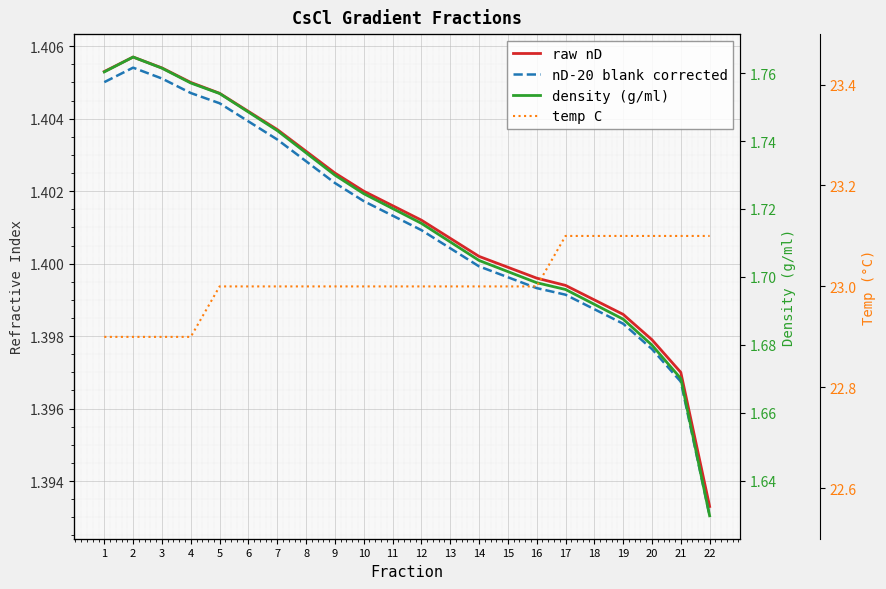

What is the sum of all nD-20 blank corrected values?

30.8